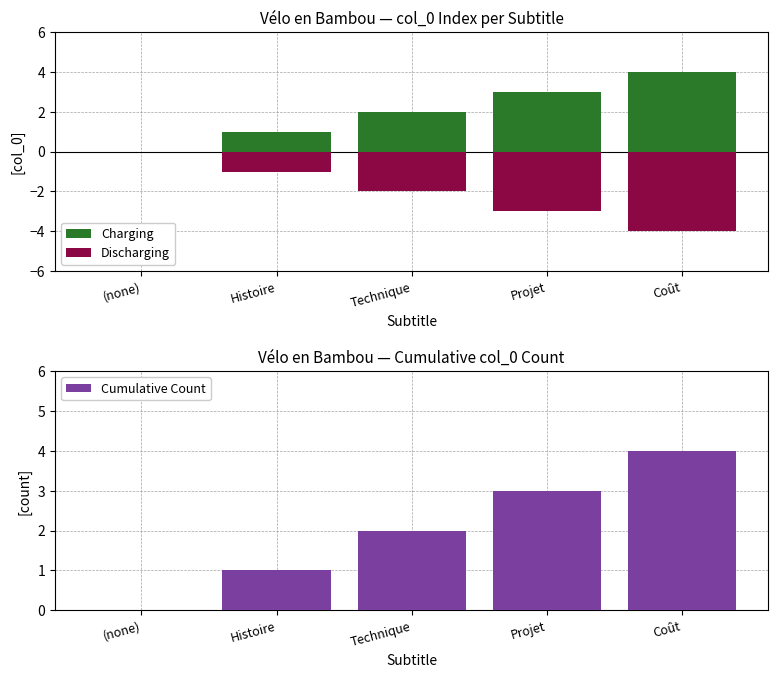

List the labels in order of Discharging value, smallest first.

Coût, Projet, Technique, Histoire, (none)